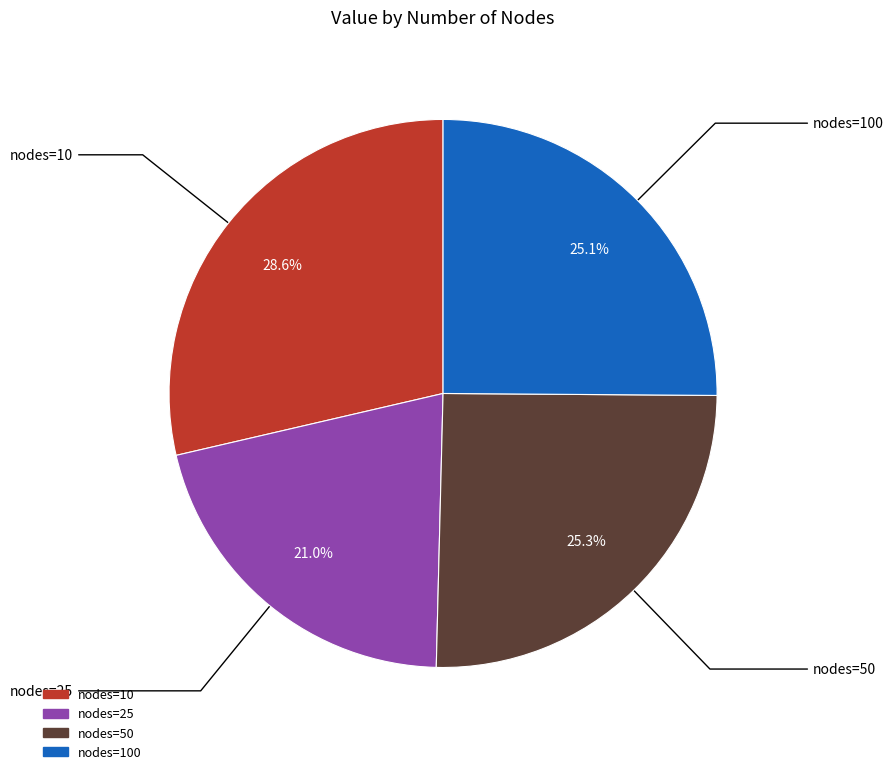

Is there any slice that represents more than half of the pie?

No